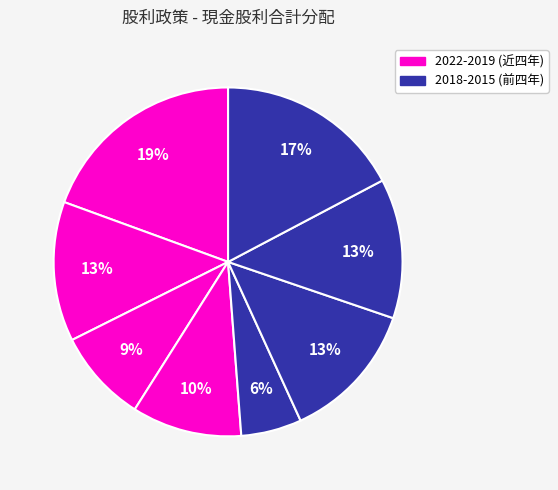

Count the number of slices in the pie.

8